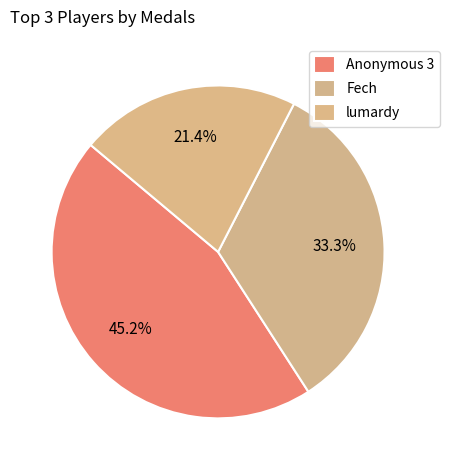

How many slices are in this pie chart?

3